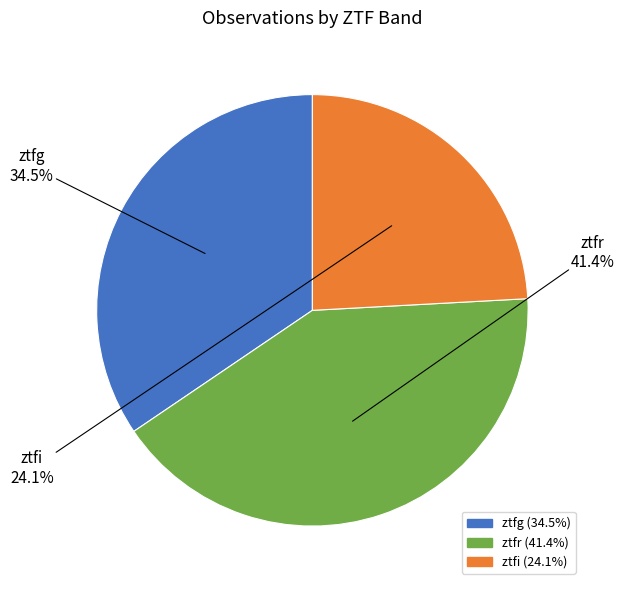

Is ztfr the majority of the pie?

No